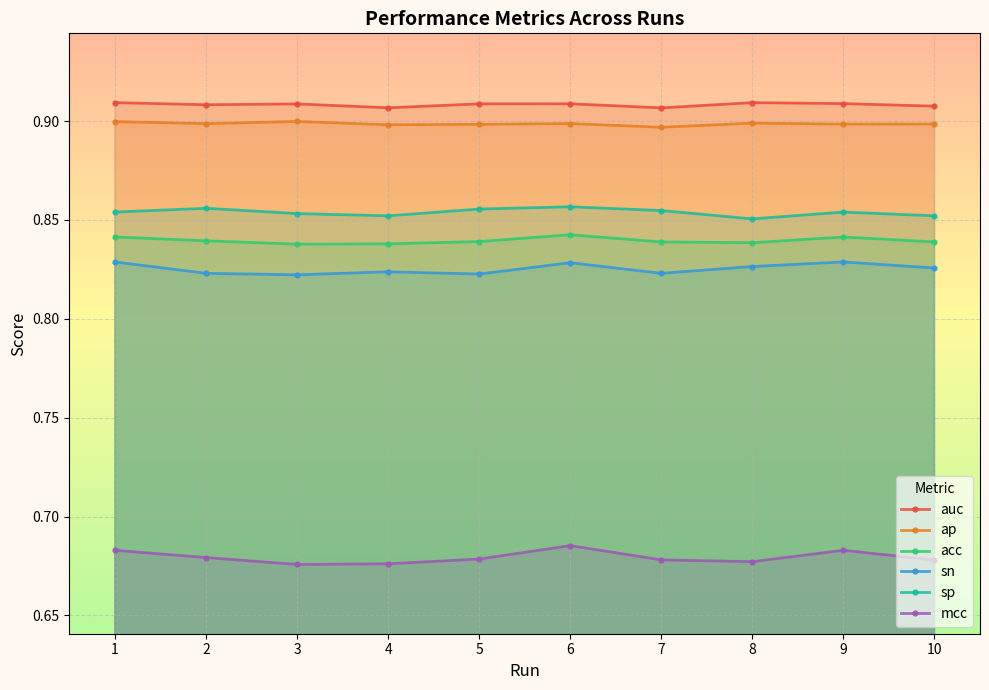

True or false: sn has a value of 0.8 at 9.

True